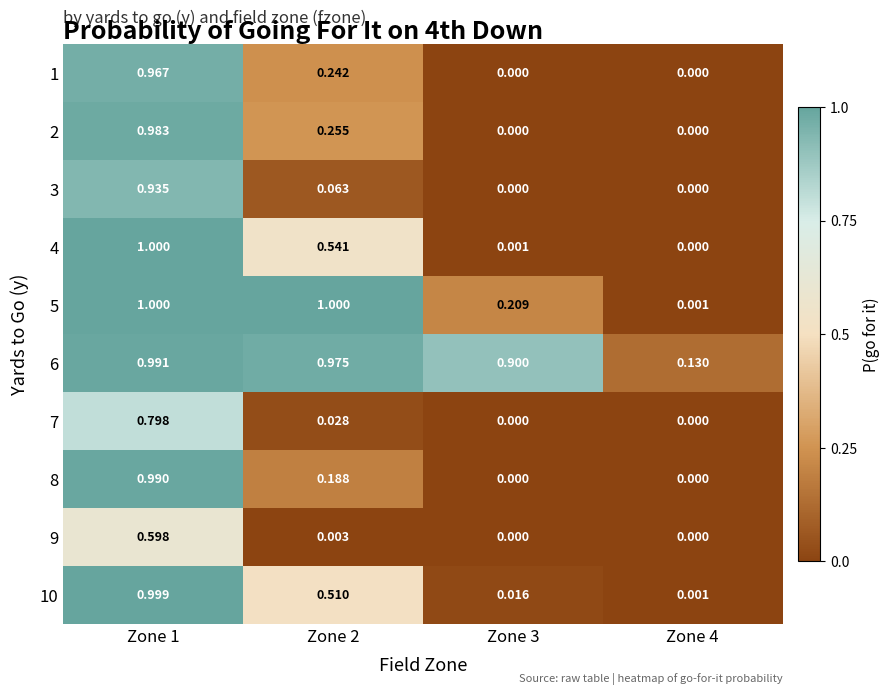

Reading right to left, what are all the values shown in this chart?

1: Zone 4=0.0	Zone 3=0.0	Zone 2=0.2	Zone 1=1.0
2: Zone 4=0.0	Zone 3=0.0	Zone 2=0.3	Zone 1=1.0
3: Zone 4=0.0	Zone 3=0.0	Zone 2=0.1	Zone 1=0.9
4: Zone 4=0.0	Zone 3=0.0	Zone 2=0.5	Zone 1=1.0
5: Zone 4=0.0	Zone 3=0.2	Zone 2=1.0	Zone 1=1.0
6: Zone 4=0.1	Zone 3=0.9	Zone 2=1.0	Zone 1=1.0
7: Zone 4=0.0	Zone 3=0.0	Zone 2=0.0	Zone 1=0.8
8: Zone 4=0.0	Zone 3=0.0	Zone 2=0.2	Zone 1=1.0
9: Zone 4=0.0	Zone 3=0.0	Zone 2=0.0	Zone 1=0.6
10: Zone 4=0.0	Zone 3=0.0	Zone 2=0.5	Zone 1=1.0